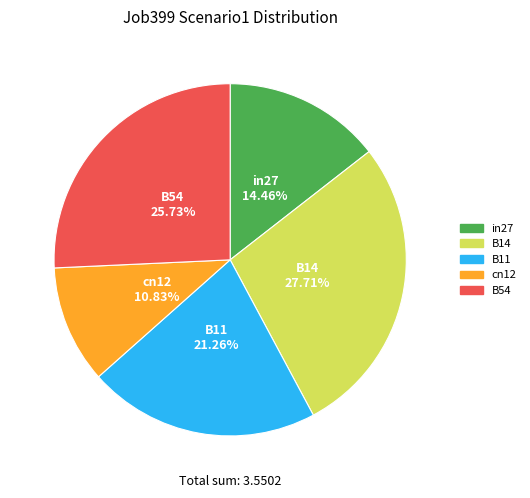

Is there any slice that represents more than half of the pie?

No